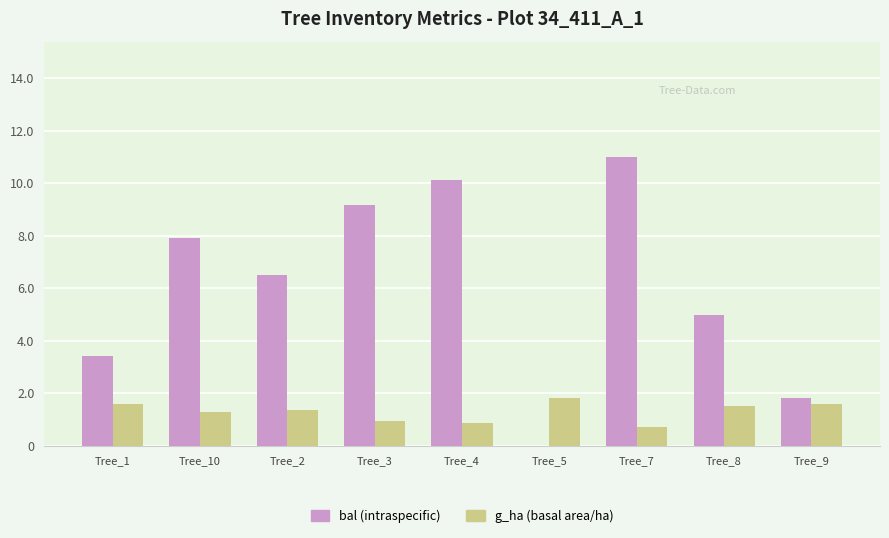

Count the number of categories in the chart.

9